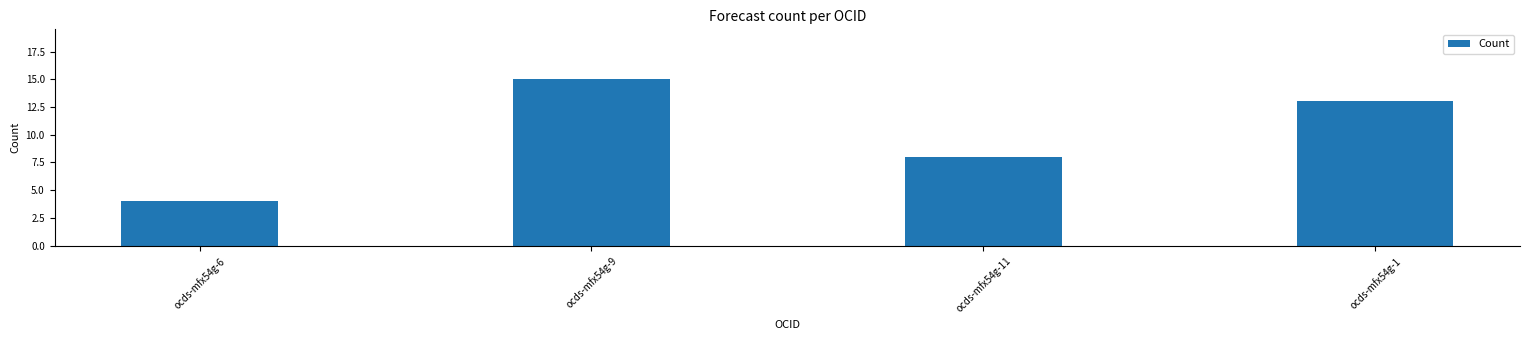

How many values are between 8 and 15?

3